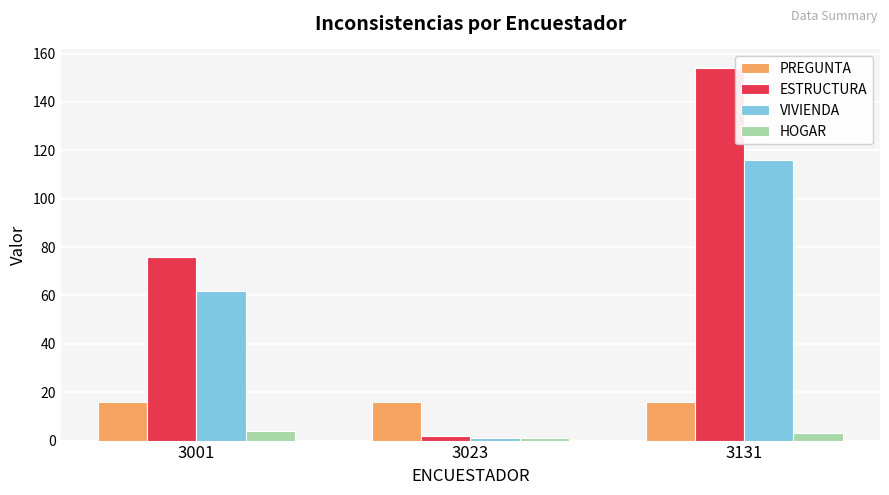

Rank the series by their average value, from lowest to highest.

HOGAR, PREGUNTA, VIVIENDA, ESTRUCTURA